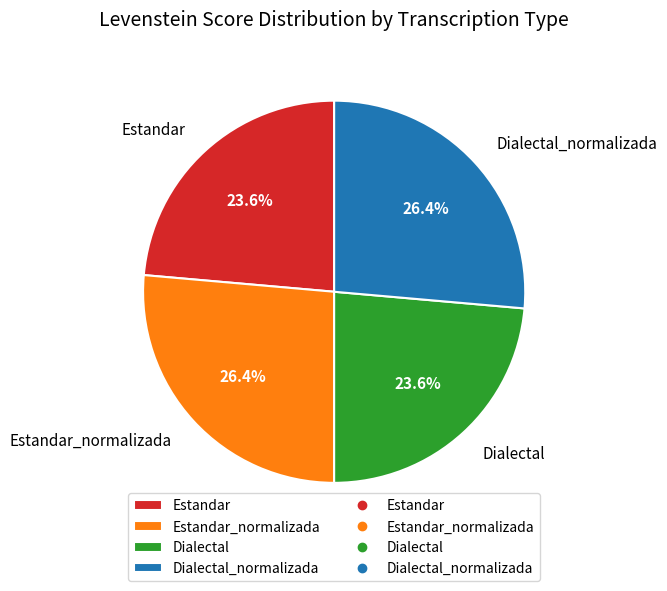

Does Dialectal_normalizada represent more than half of the total?

No